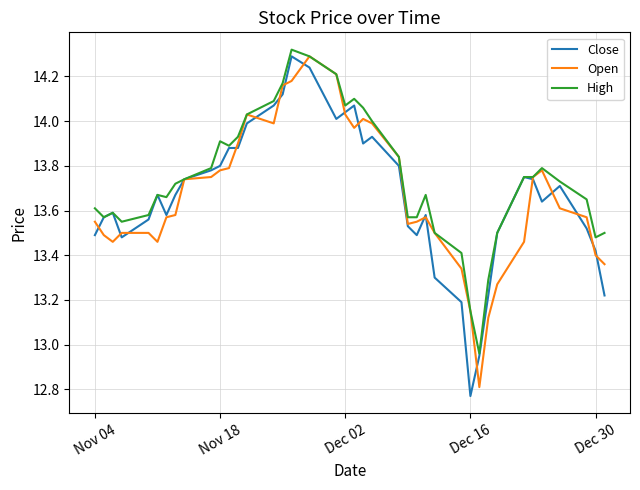

What is the maximum value for Close?

14.3